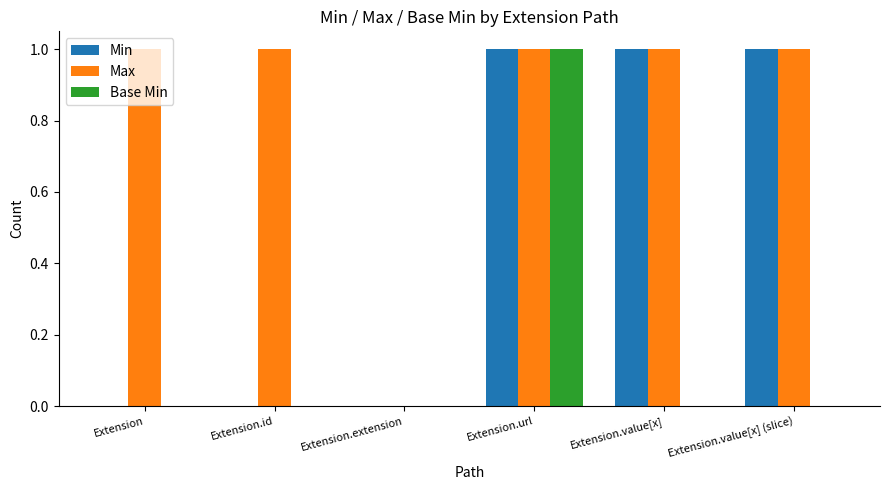

Is it true that Max equals 1 at Extension?

True